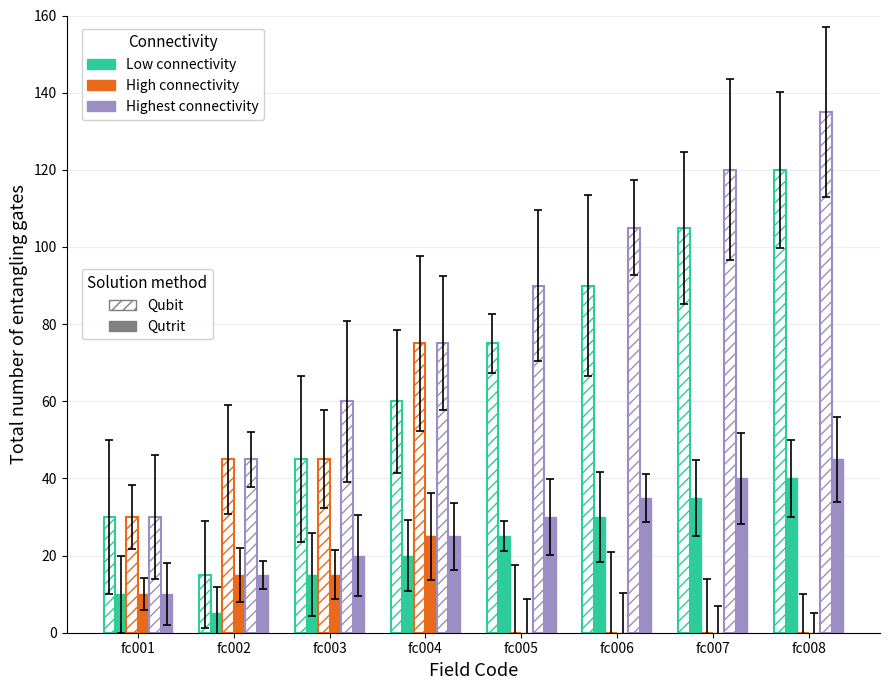

How many distinct data groups are displayed?

6